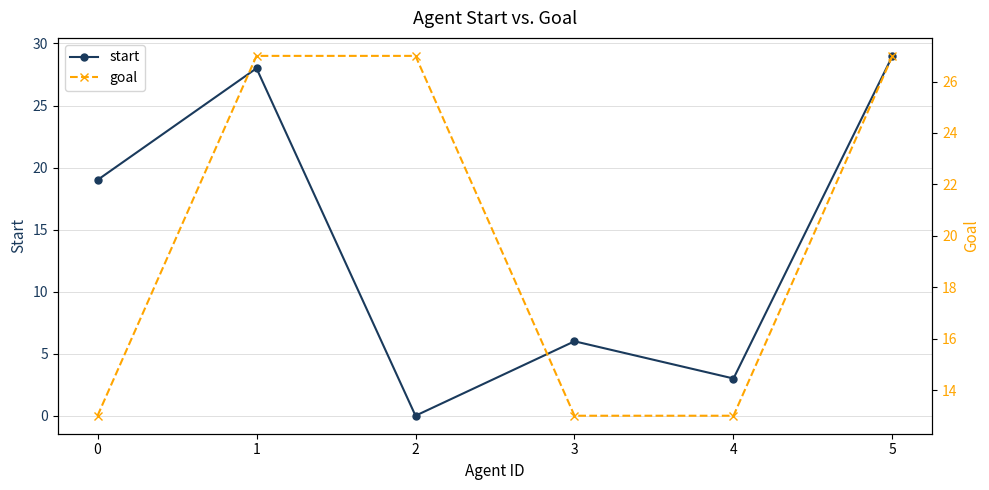

Where does the start series first go above 19?

1